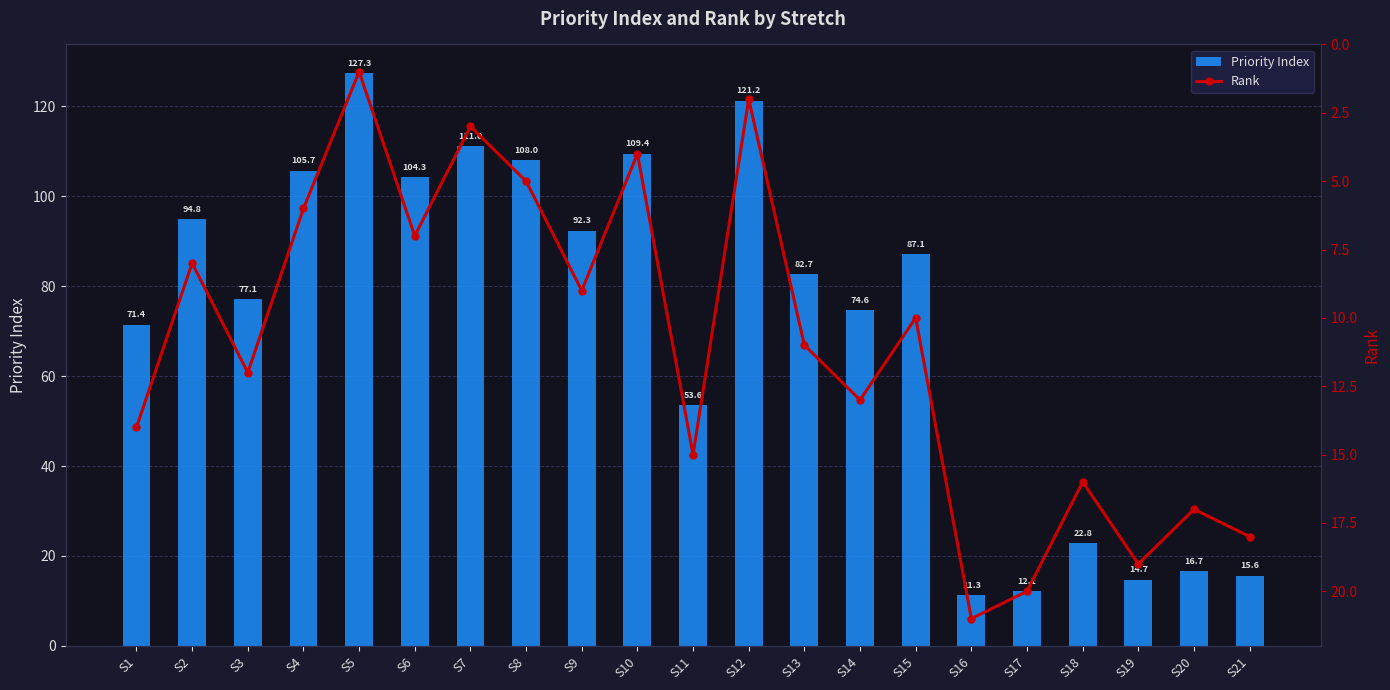

How many values in the Priority Index series are below 82?

10